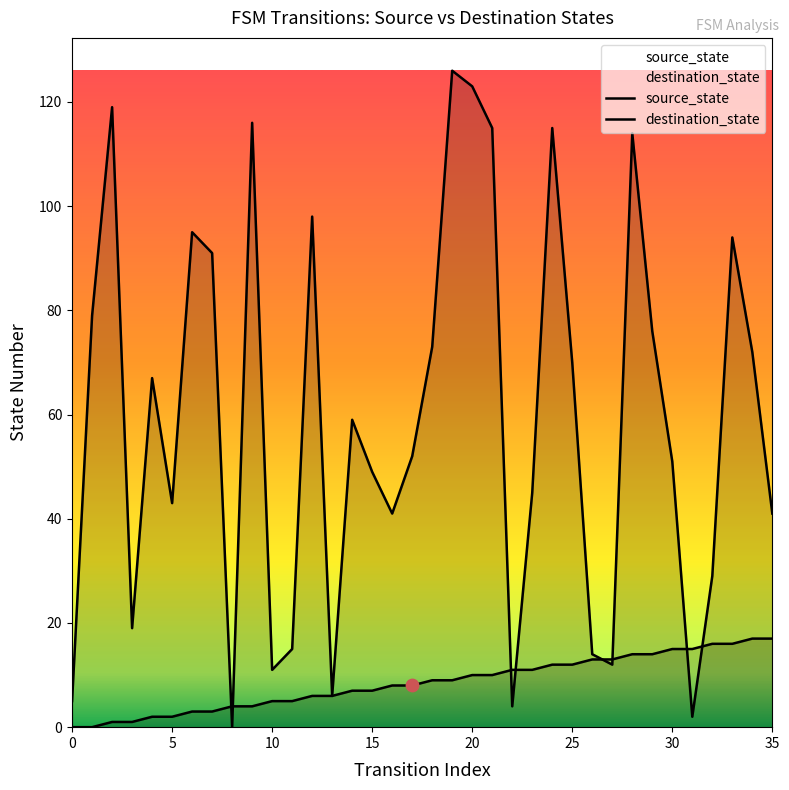

Which series has the largest total across all categories?

destination_state